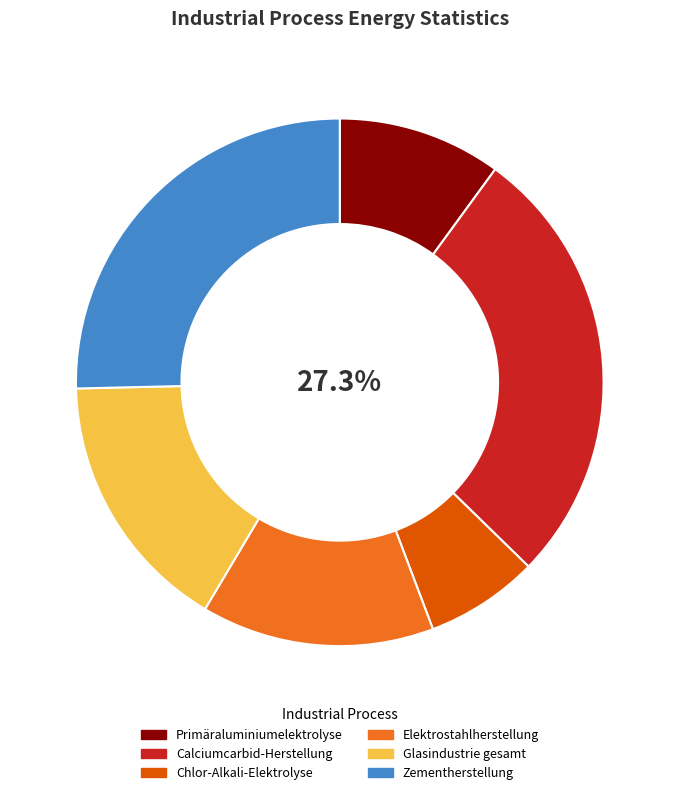

Which slice is the smallest?

Chlor-Alkali-Elektrolyse